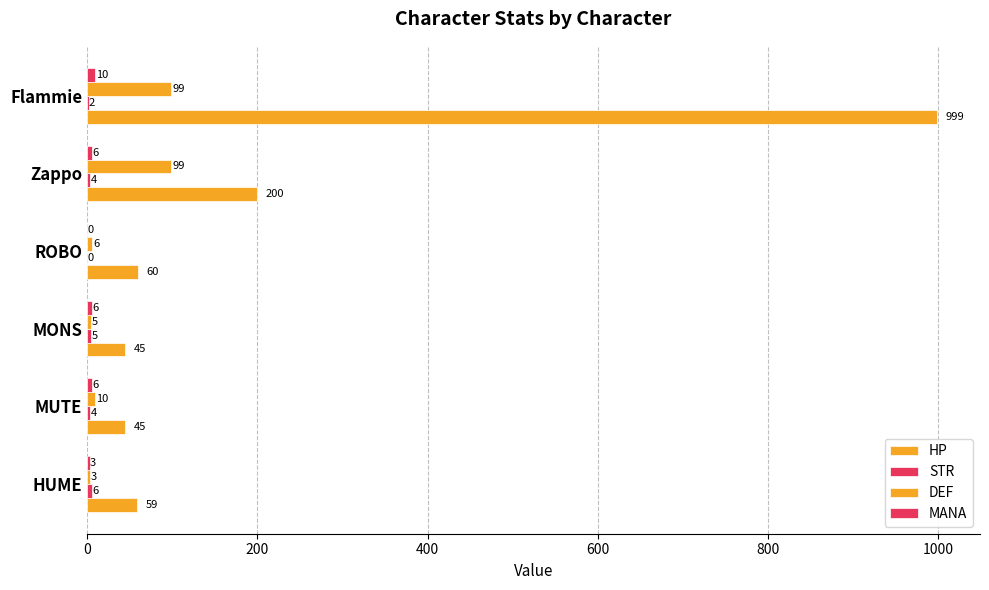

Count the number of data series in this chart.

4